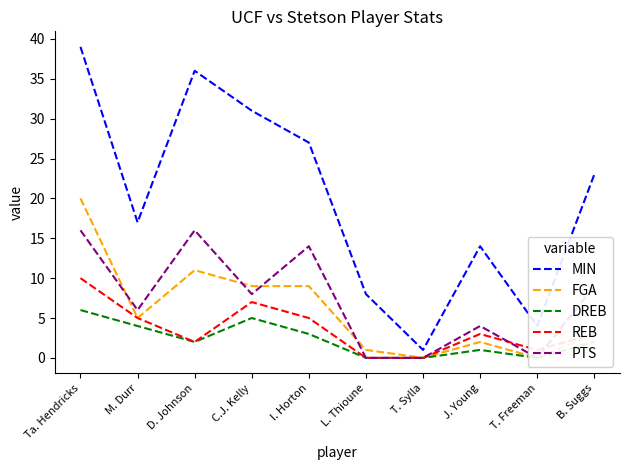

The REB series shows 1 at T. Freeman. True or false?

True